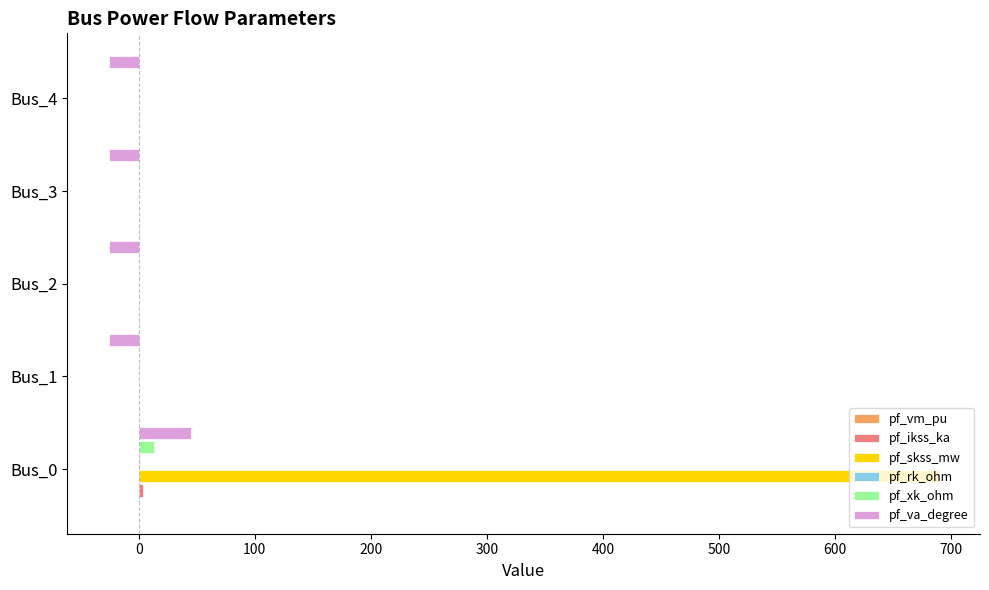

The pf_skss_mw series shows 1014.7 at Bus_0. True or false?

False